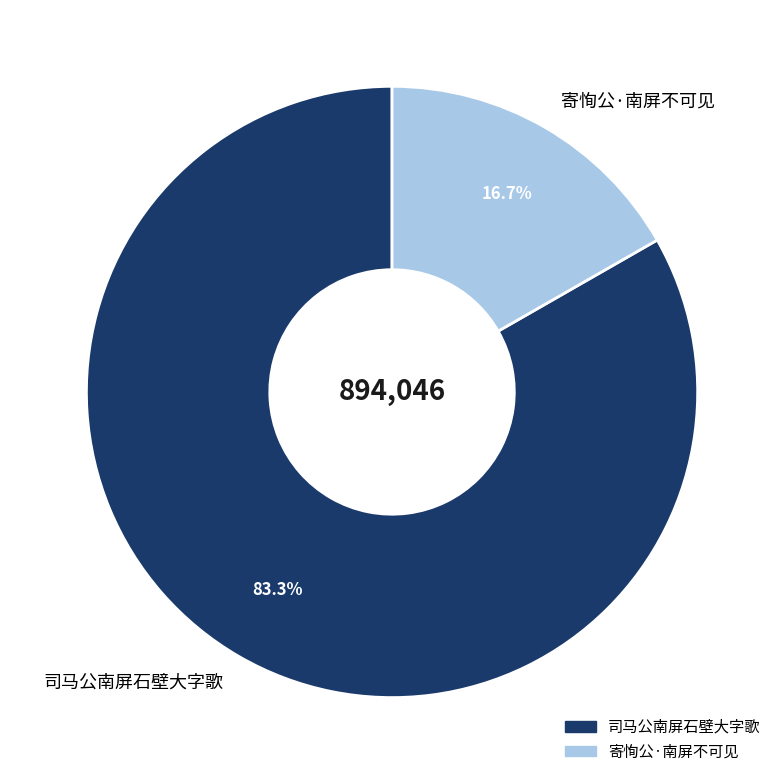

True or false: 寄恂公·南屏不可见 accounts for 17% of the total.

True